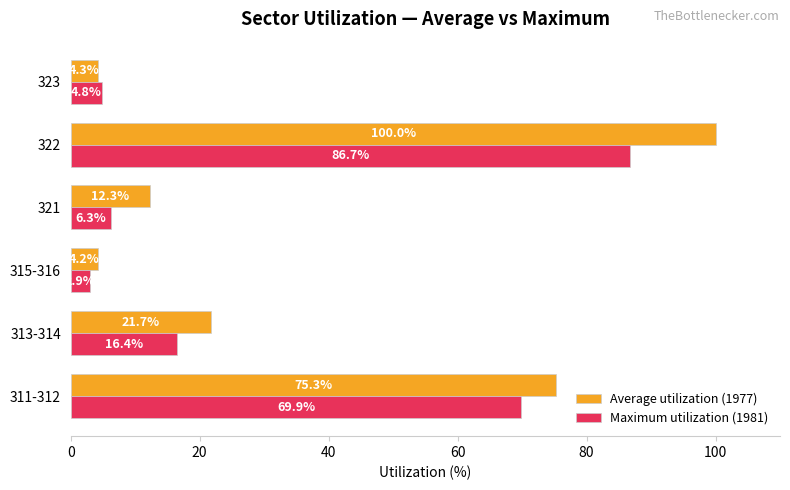

What is the lowest value of the Maximum utilization (1981) series?

2.9